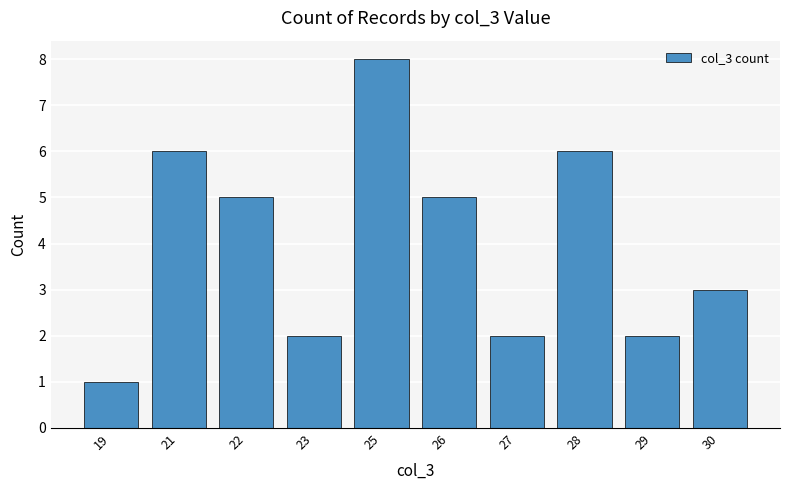

What is the smallest value displayed?

1